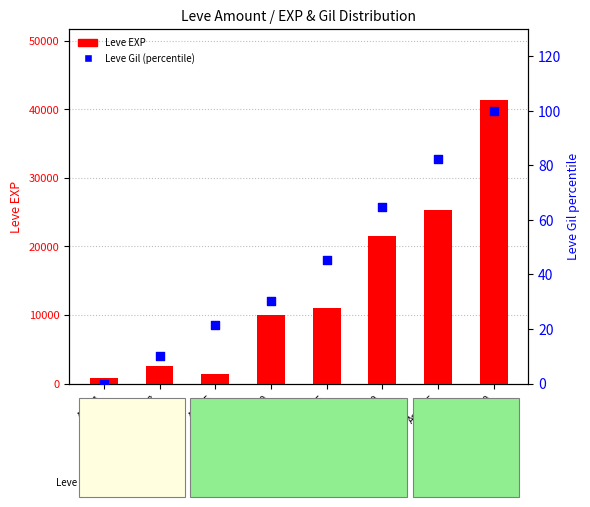

Which series reaches the maximum Y coordinate?

Leve EXP